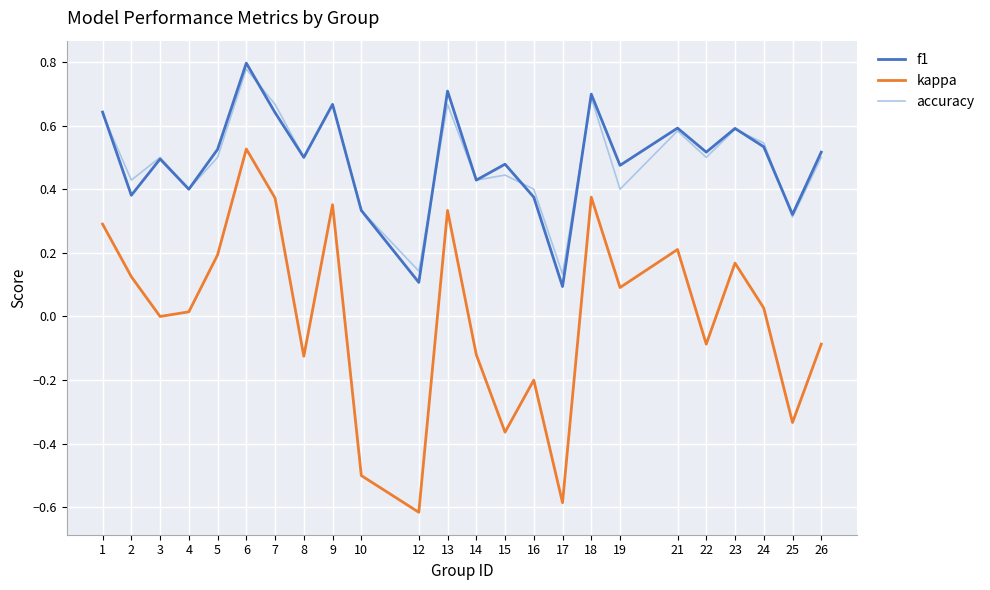

Which series has the largest range (max minus min)?

kappa